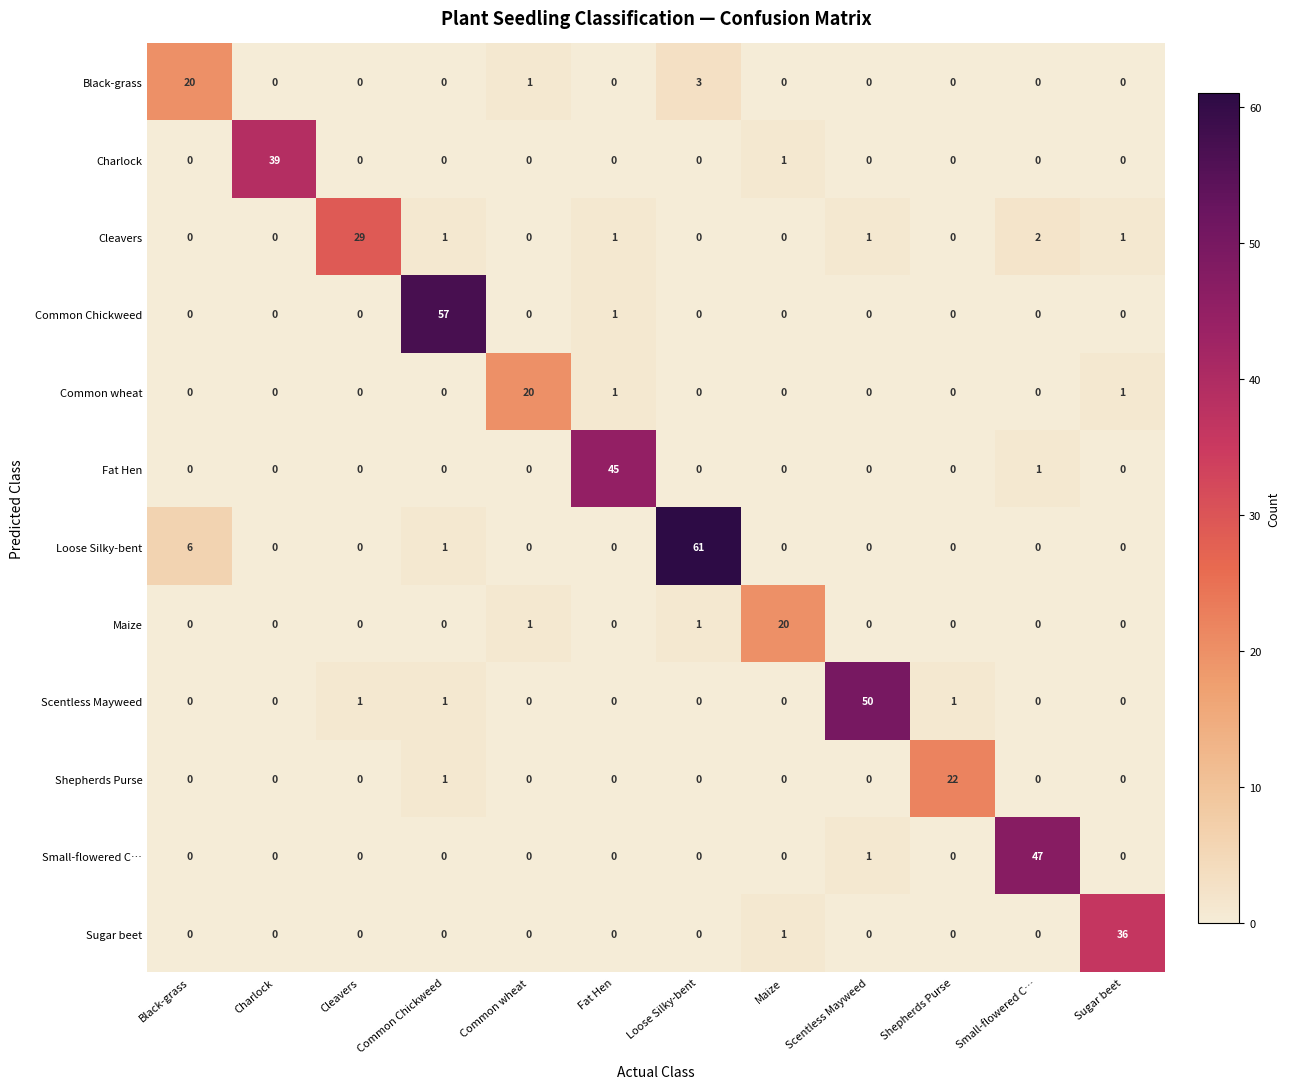

Which series has the largest total across all categories?

Loose Silky-bent